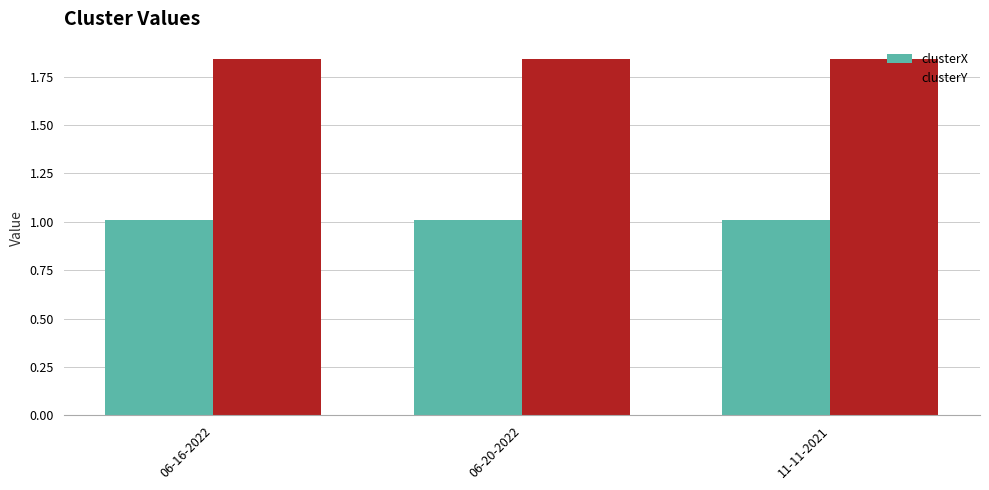

Are the bars grouped side by side (vs. stacked)?

Yes